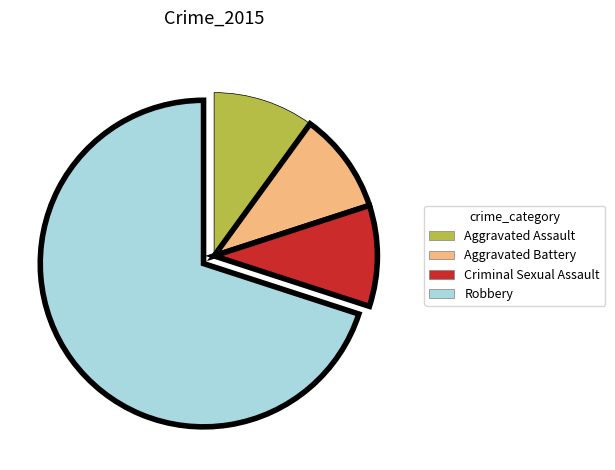

What is the majority slice?

Robbery